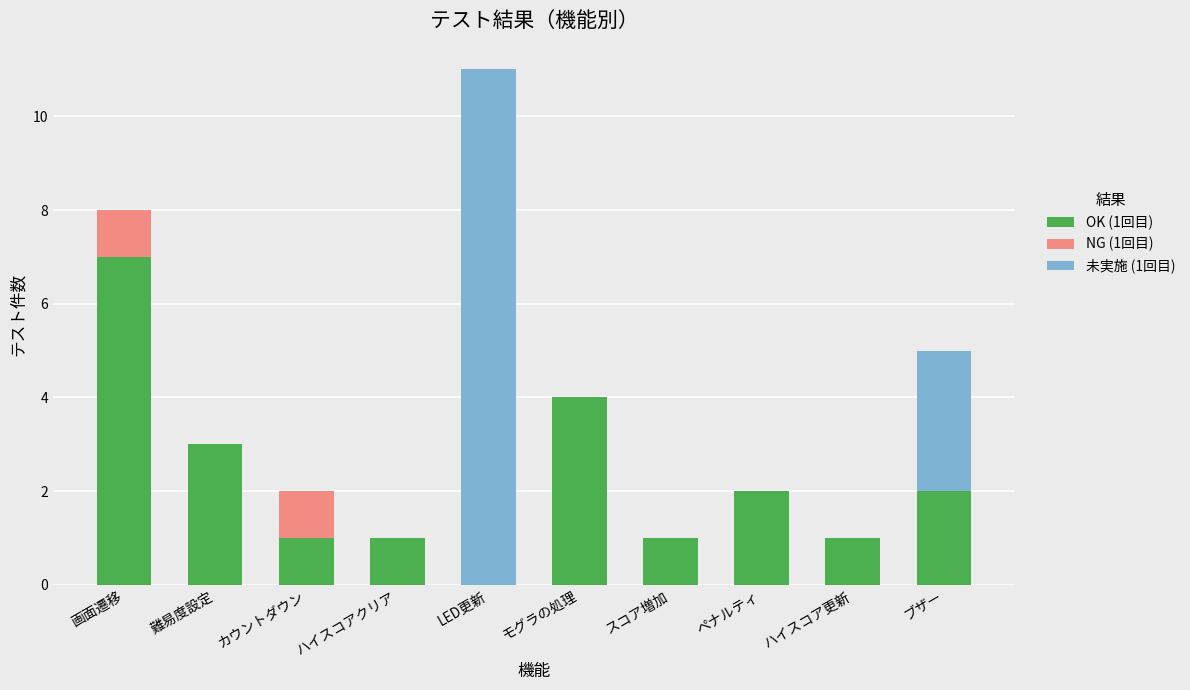

At which category is the sum across all series the highest?

LED更新